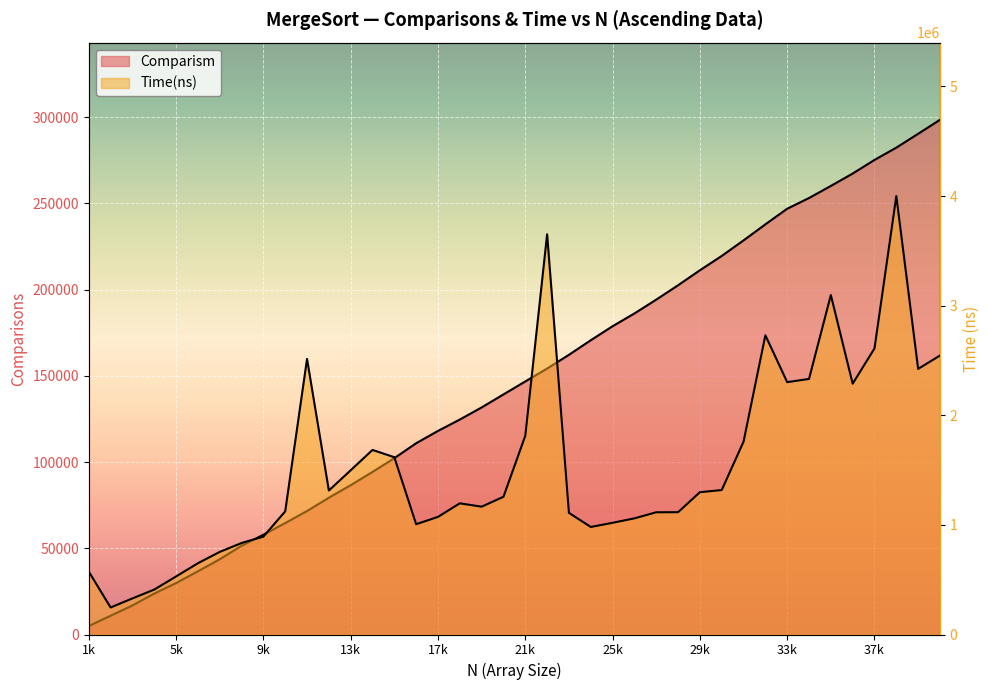

List the labels in order of Time(ns) value, largest first.

38000, 22000, 35000, 32000, 37000, 40000, 11000, 39000, 34000, 33000, 36000, 21000, 31000, 14000, 15000, 13000, 30000, 12000, 29000, 20000, 18000, 19000, 10000, 28000, 27000, 23000, 17000, 26000, 25000, 16000, 24000, 9000, 8000, 7000, 6000, 1000, 5000, 4000, 3000, 2000